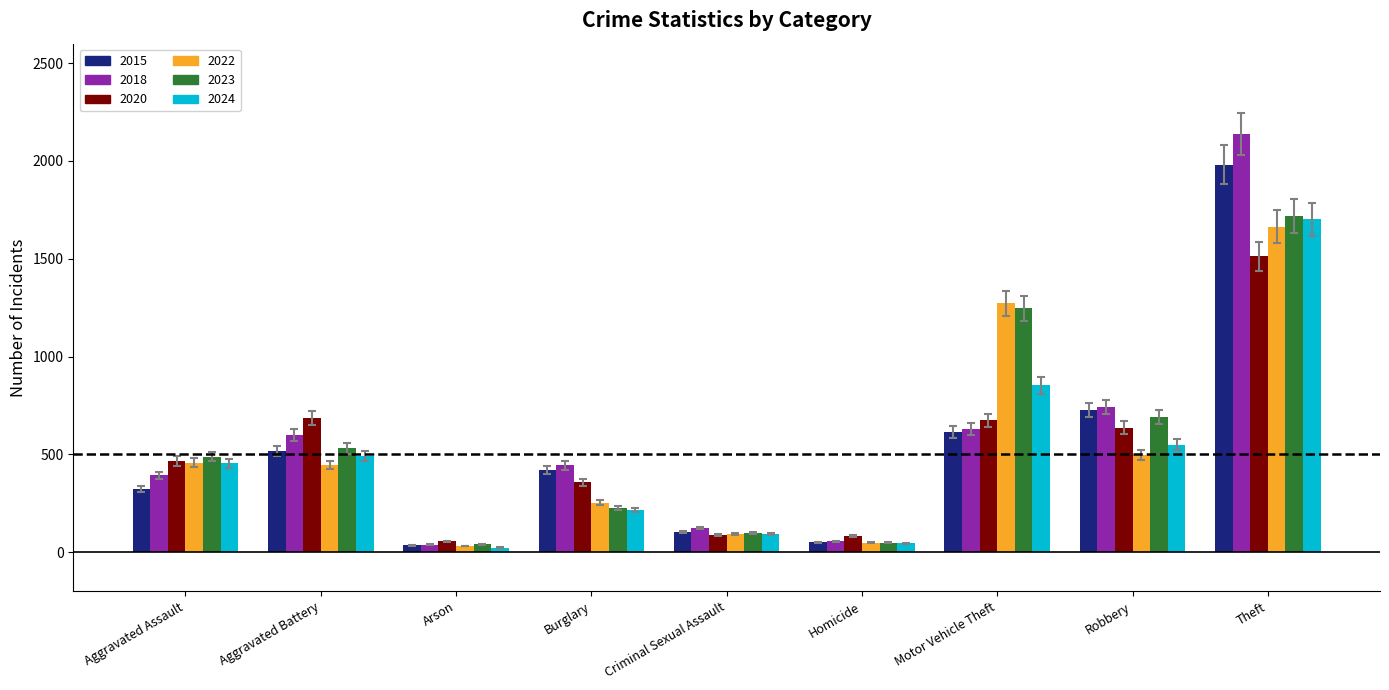

What is the difference between the 2022 values at Motor Vehicle Theft and Aggravated Assault?

814